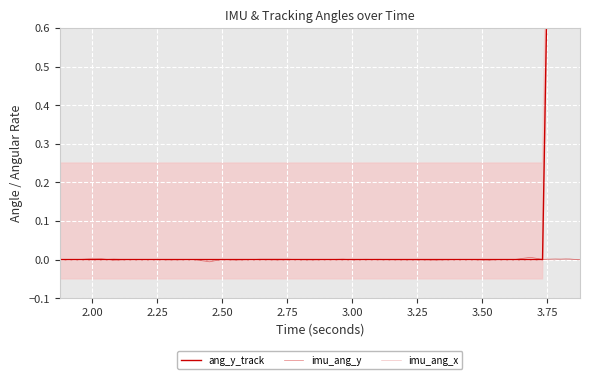

Is it true that imu_ang_x equals 0.0 at 2.25?

False